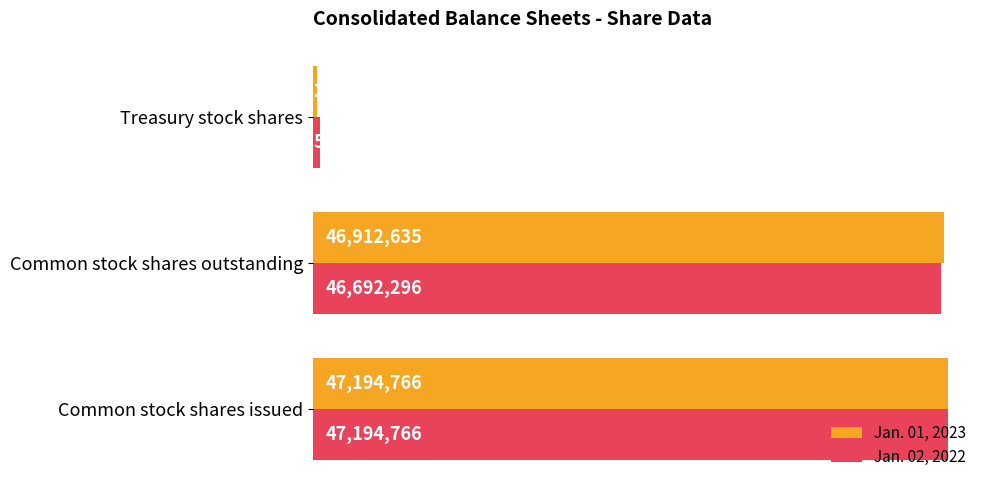

What are all the series names shown in the legend?

Jan. 01, 2023, Jan. 02, 2022